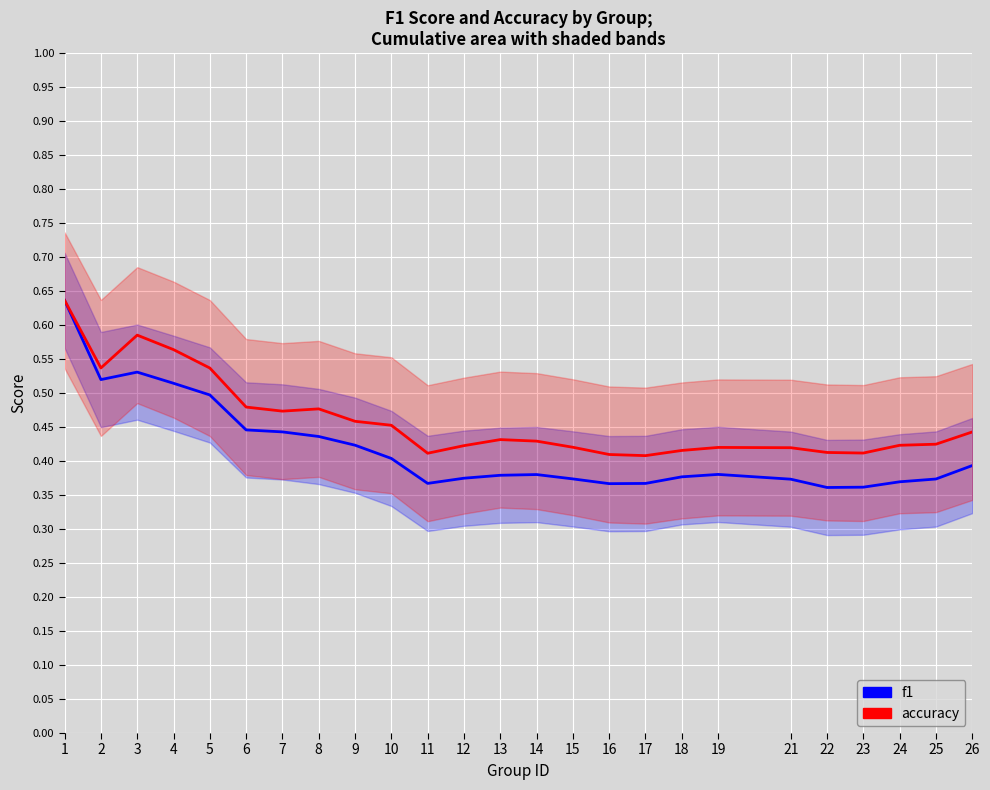

True or false: f1 and accuracy cross at least once.

False